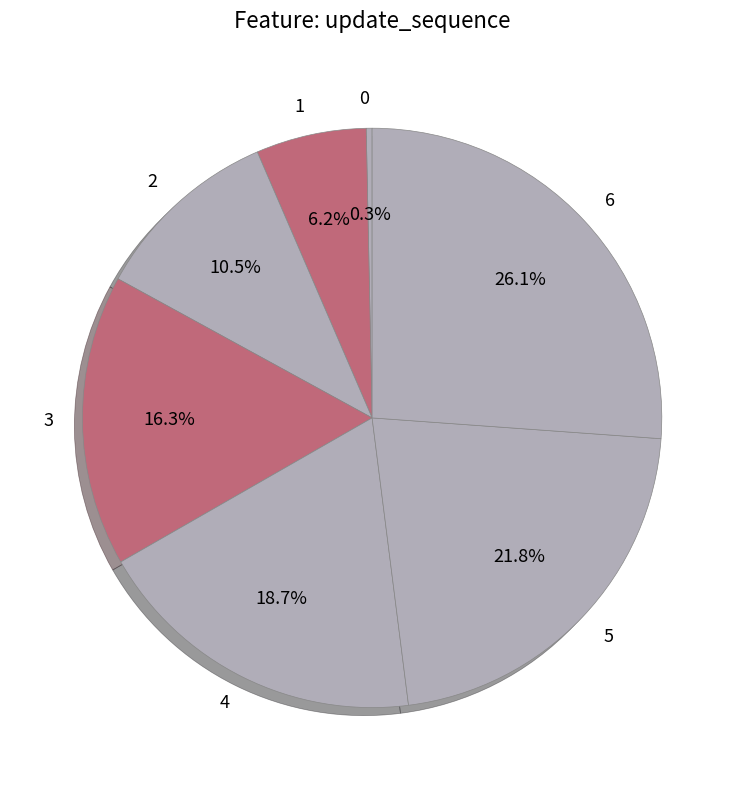

To the nearest percent, what is the average slice percentage?

14%